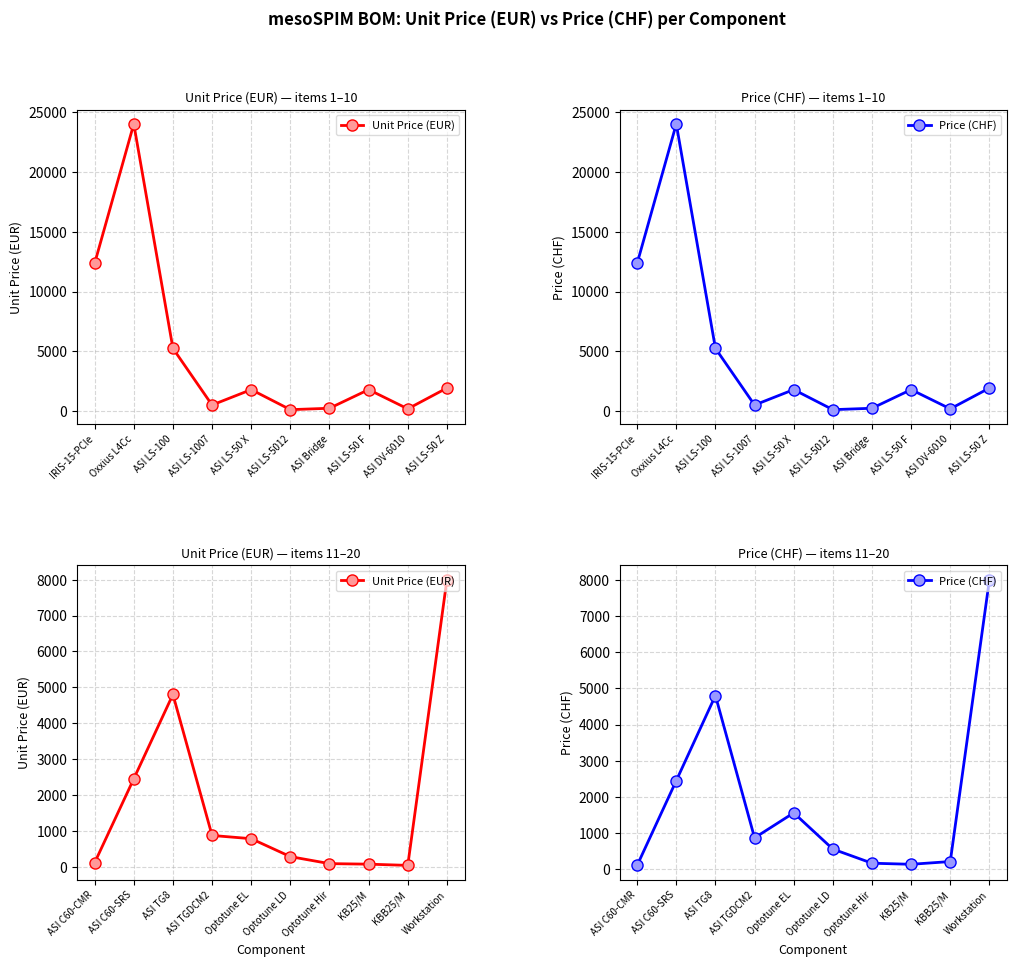

How many categories are shown in the chart?

10